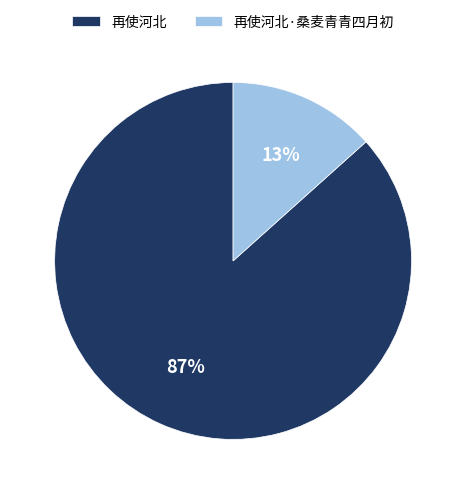

True or false: 再使河北 accounts for 87% of the total.

True